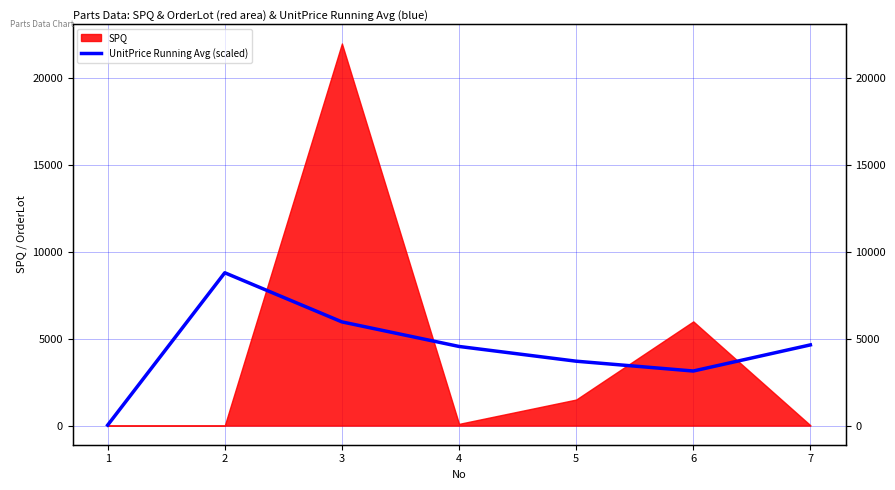

The value at 1 is 17.3. True or false?

False